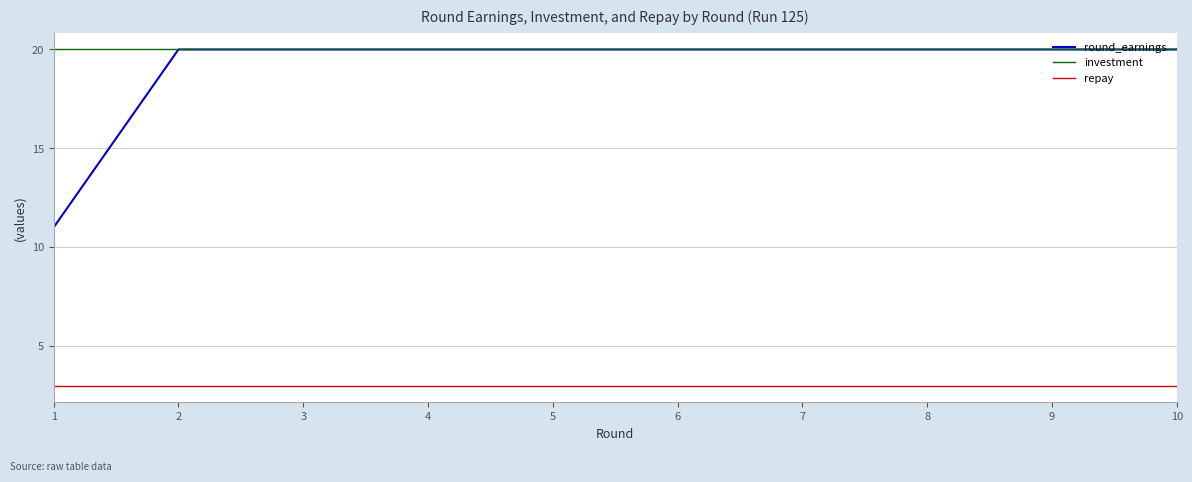

Which has a higher value, 7 or 9?

7